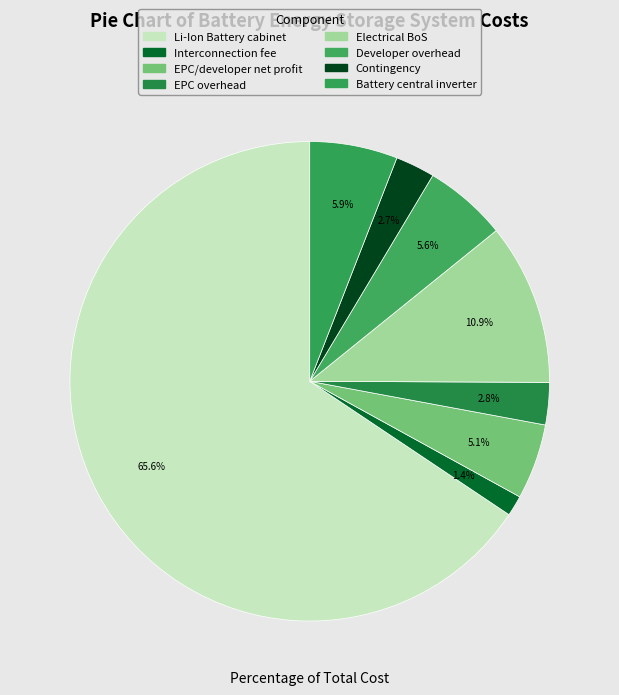

Which category has the biggest portion of the pie?

Li-Ion Battery cabinet